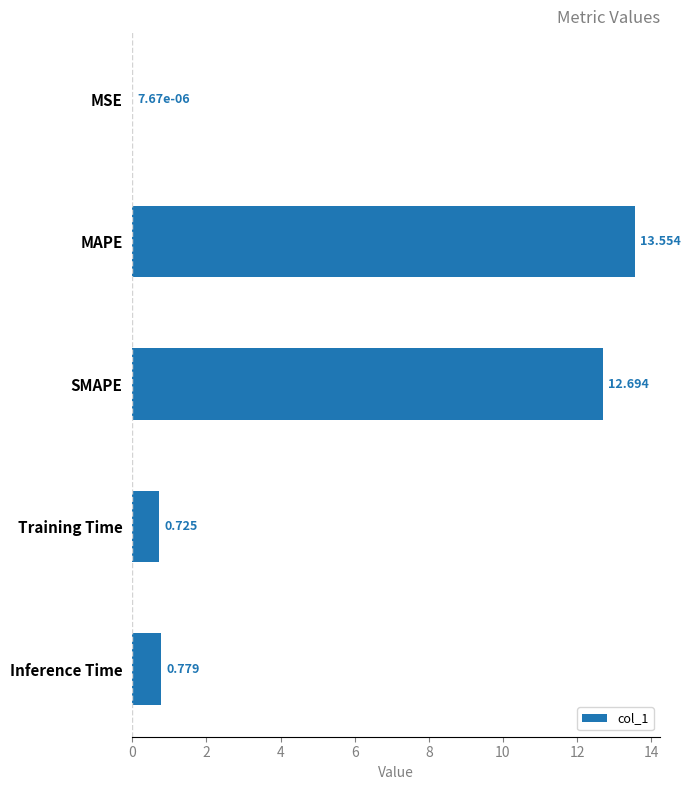

Between SMAPE and Training Time, which is larger?

SMAPE